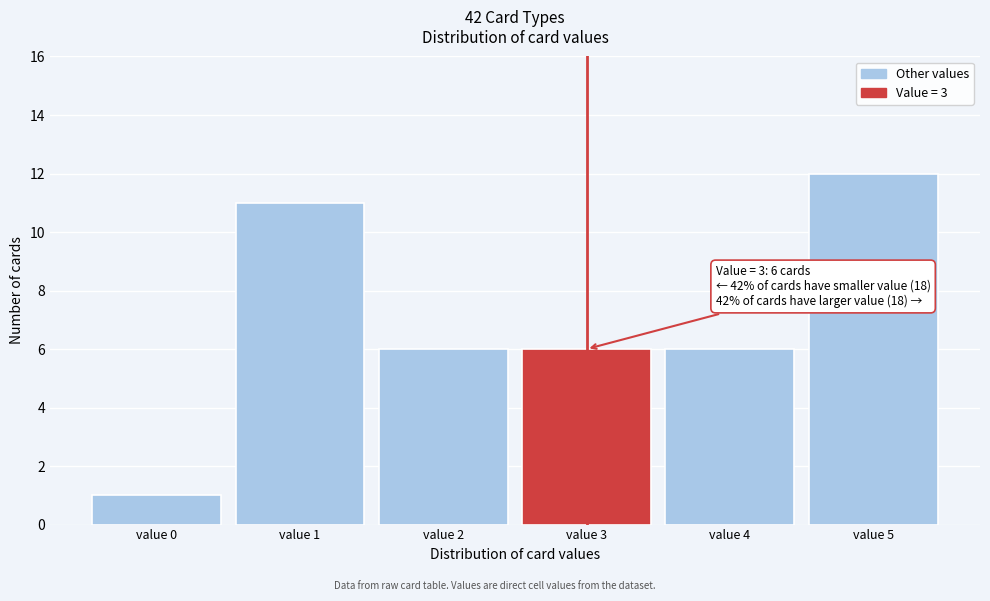

Over which range of the x-axis is the bar tallest?

4.5 to 5.5